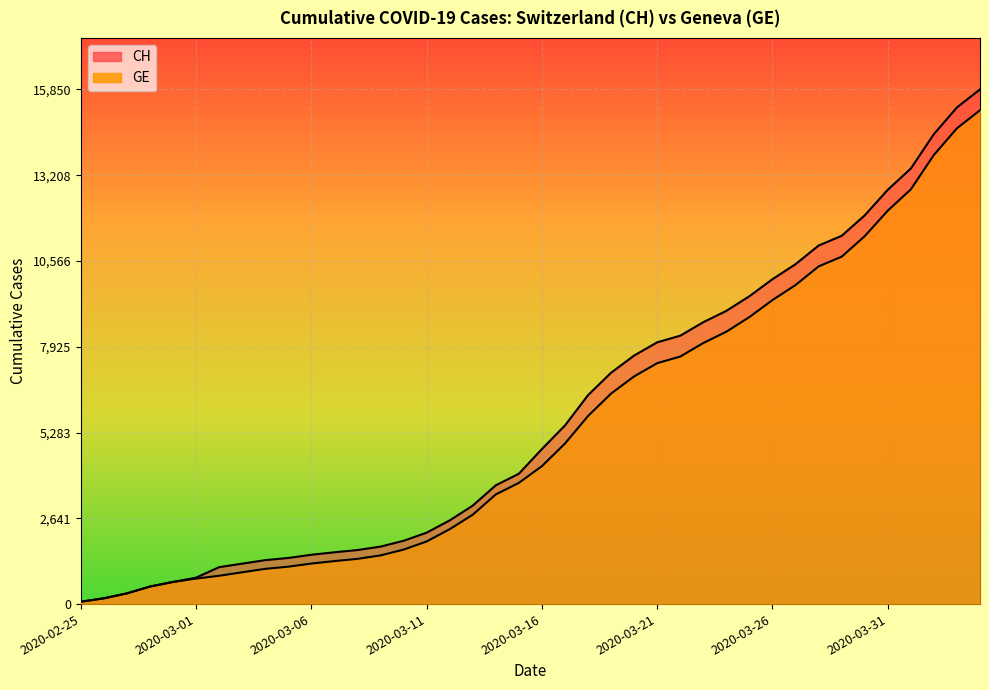

List the series in order of their overall mean, lowest first.

GE, CH